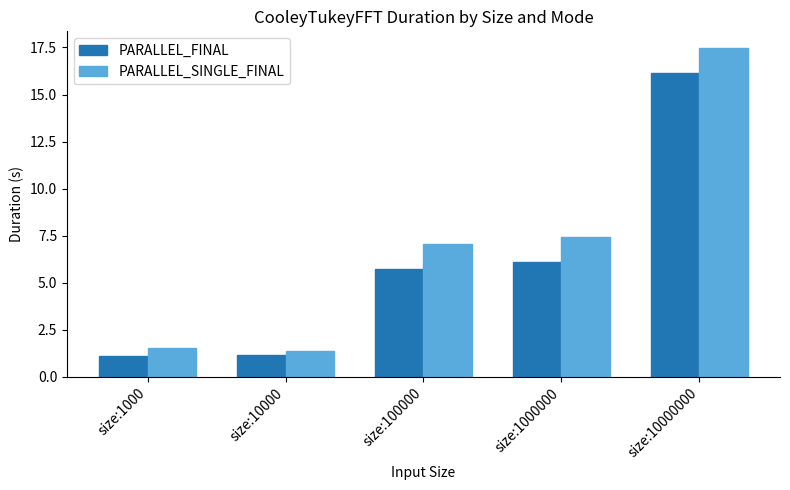

Which series has the largest total across all categories?

PARALLEL_SINGLE_FINAL